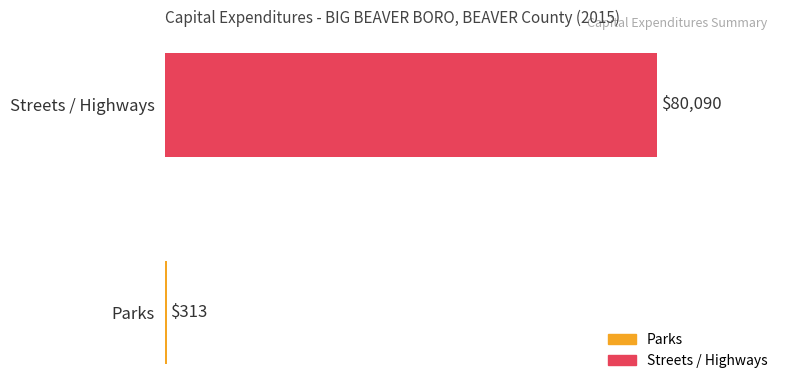

What is the smallest value displayed?

313